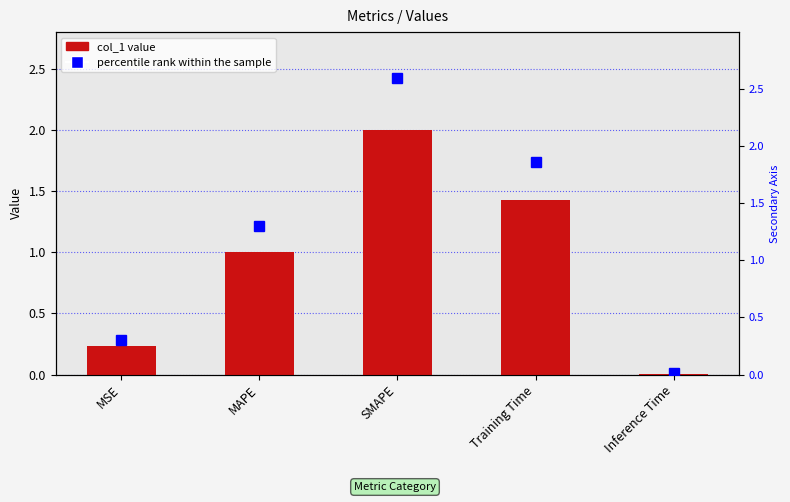

List the series in order of their peak value, lowest first.

col_1, percentile rank within the sample